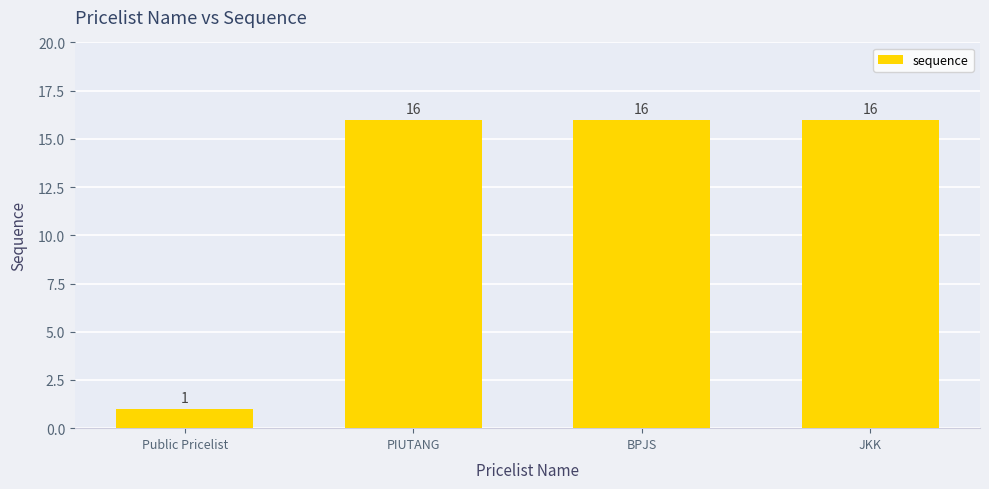

What is the ratio of the value at JKK to the value at PIUTANG?

1.0